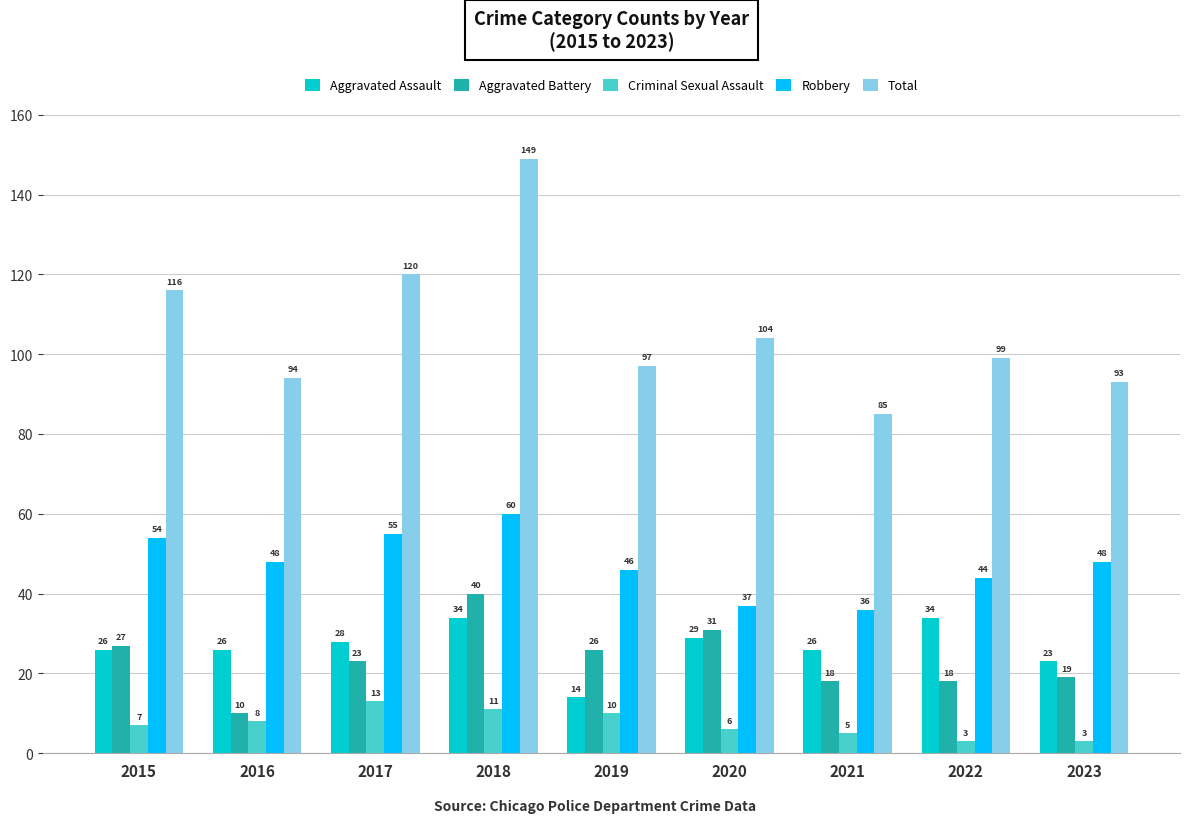

Count the number of categories in the chart.

9